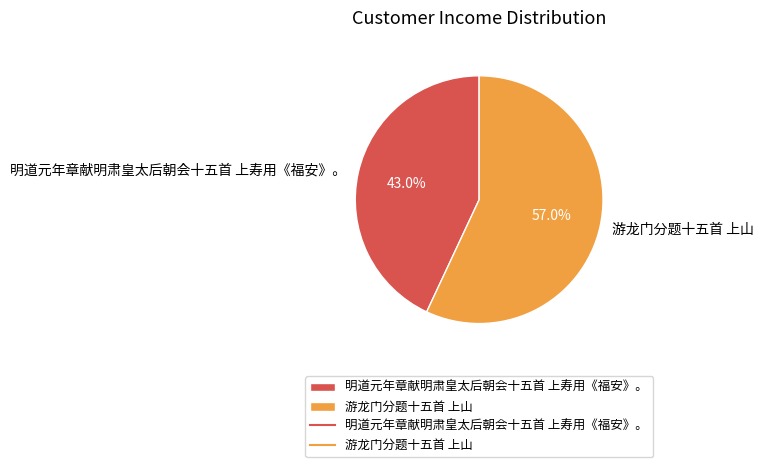

Does 明道元年章献明肃皇太后朝会十五首 上寿用《福安》。 represent more than half of the total?

No